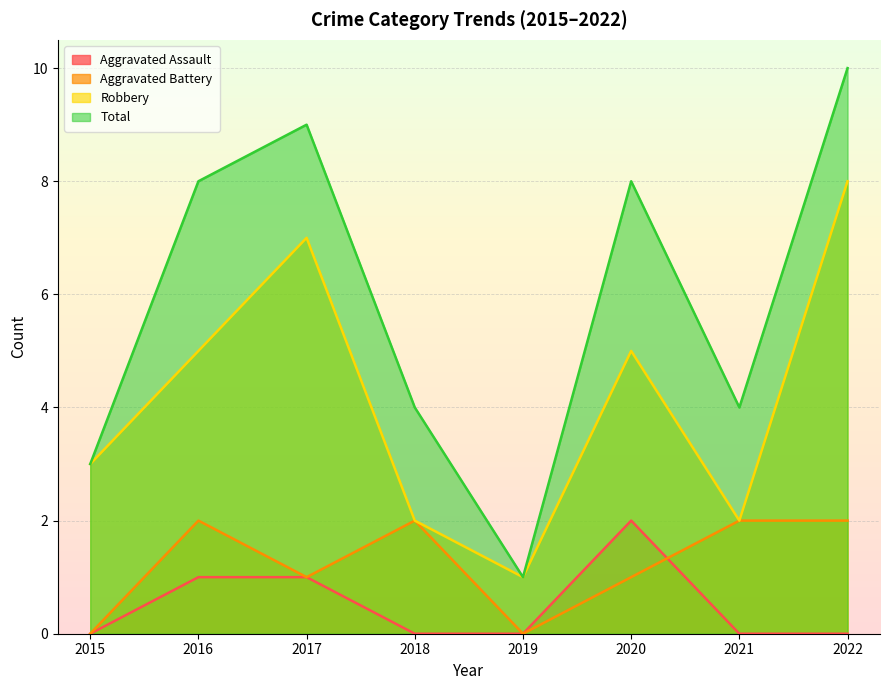

What is the value of the Aggravated Battery point at the 2nd from the left?

2